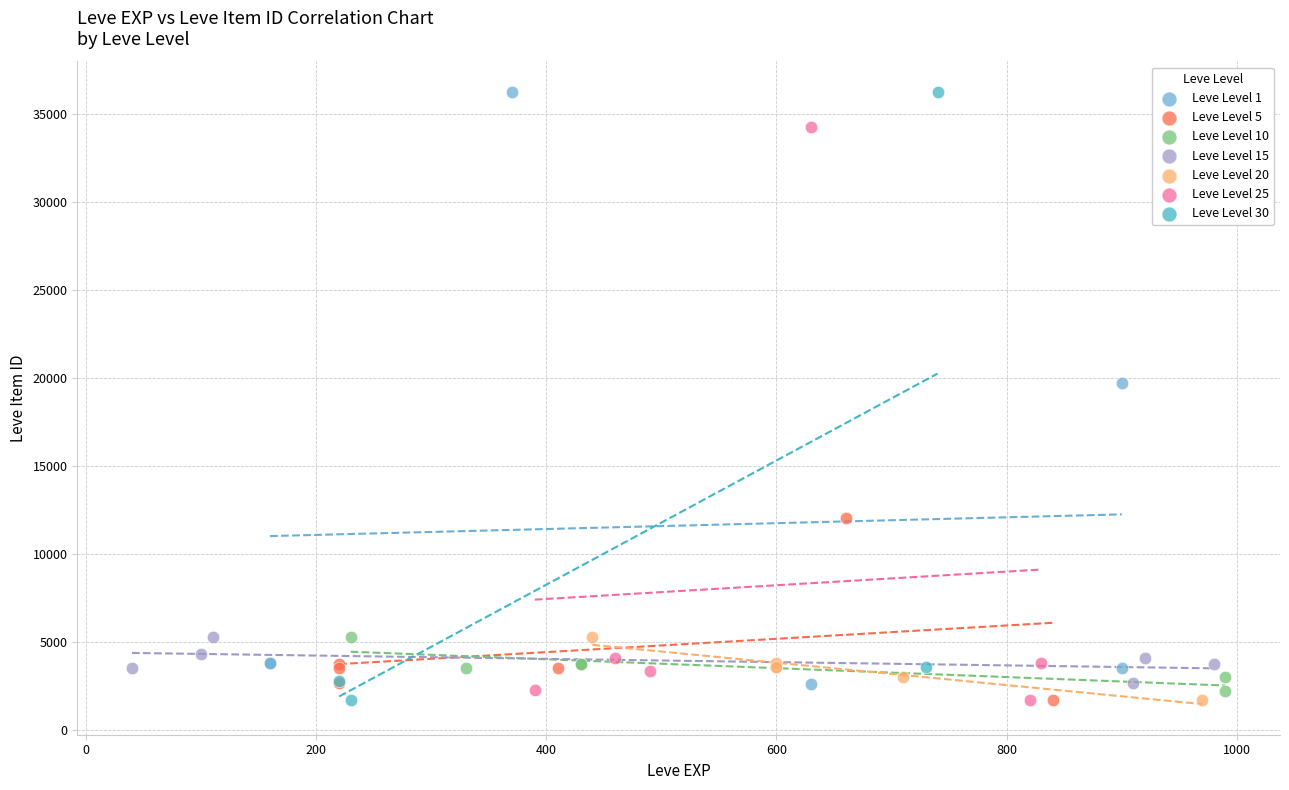

What are all the series names shown in the legend?

Leve Level 1, Leve Level 5, Leve Level 10, Leve Level 15, Leve Level 20, Leve Level 25, Leve Level 30